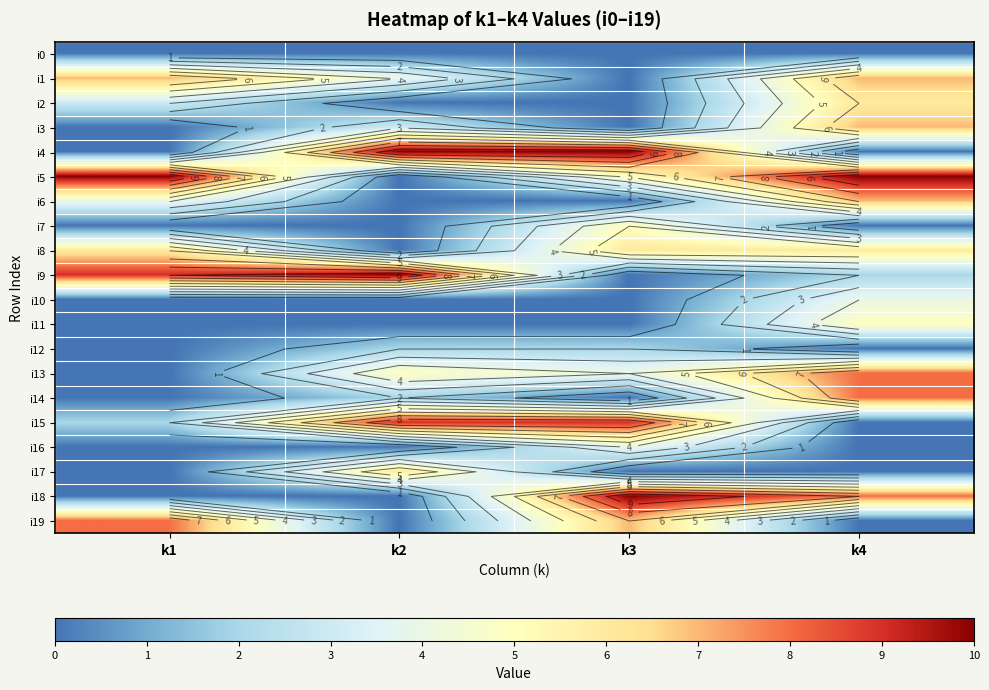

What is the difference between the highest and lowest values at k4?

10